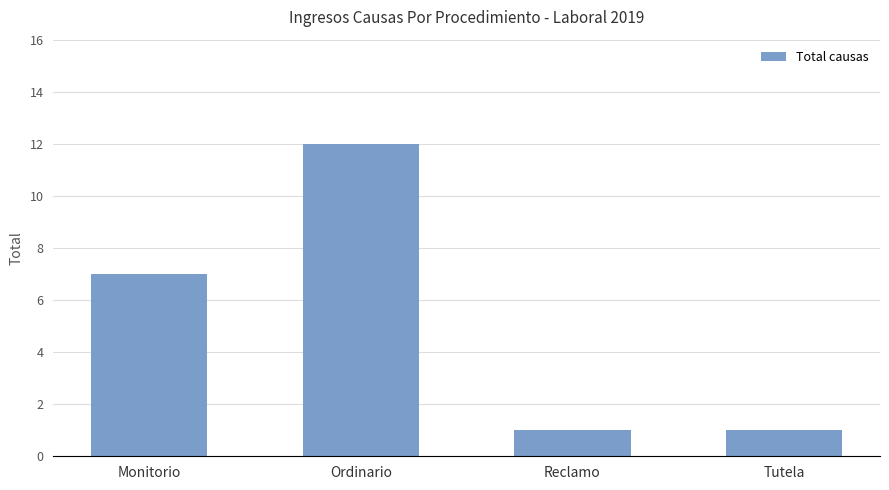

Reading right to left, what are all the values shown in this chart?

1	1	12	7